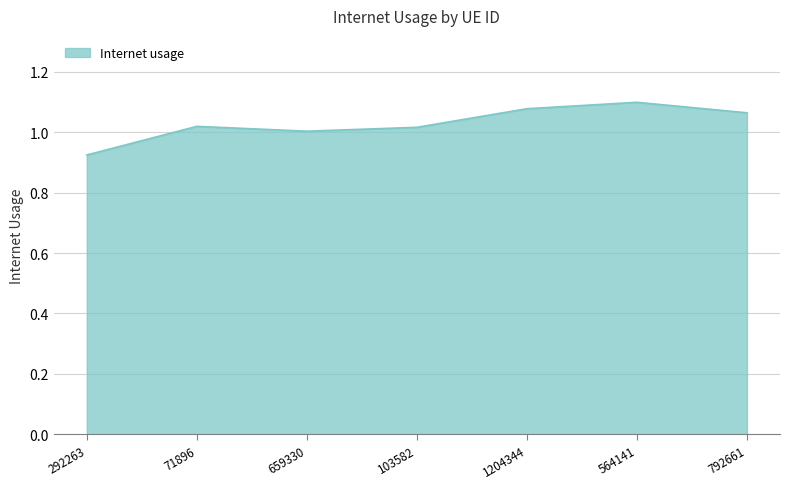

What is the sum of all values?

7.2